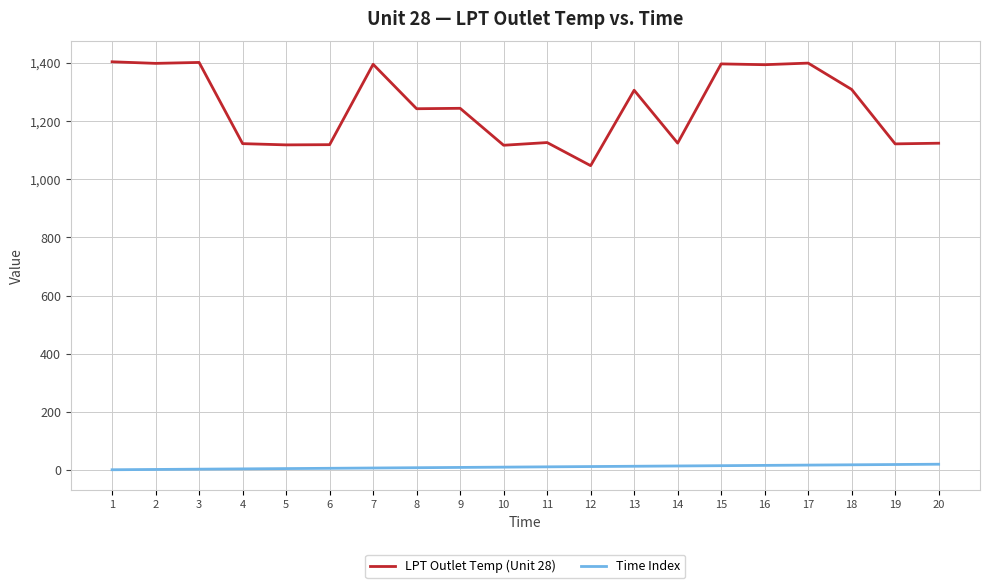

True or false: LPT Outlet Temp (Unit 28) and Time Index cross at least once.

False